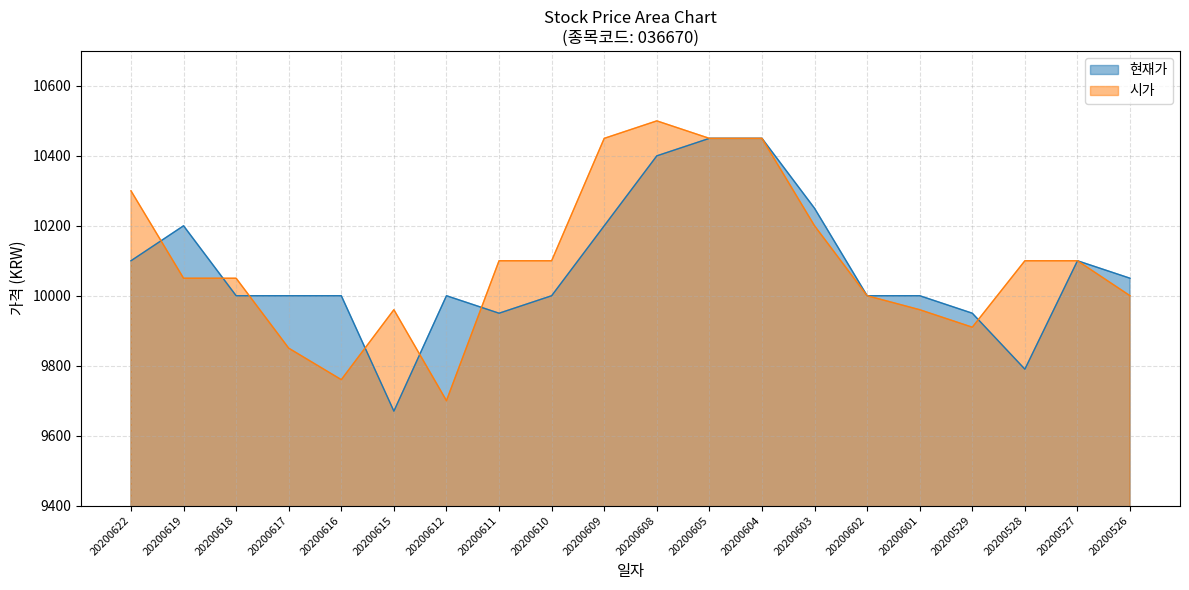

What is the spread (max minus min) of values at 20200608?

100